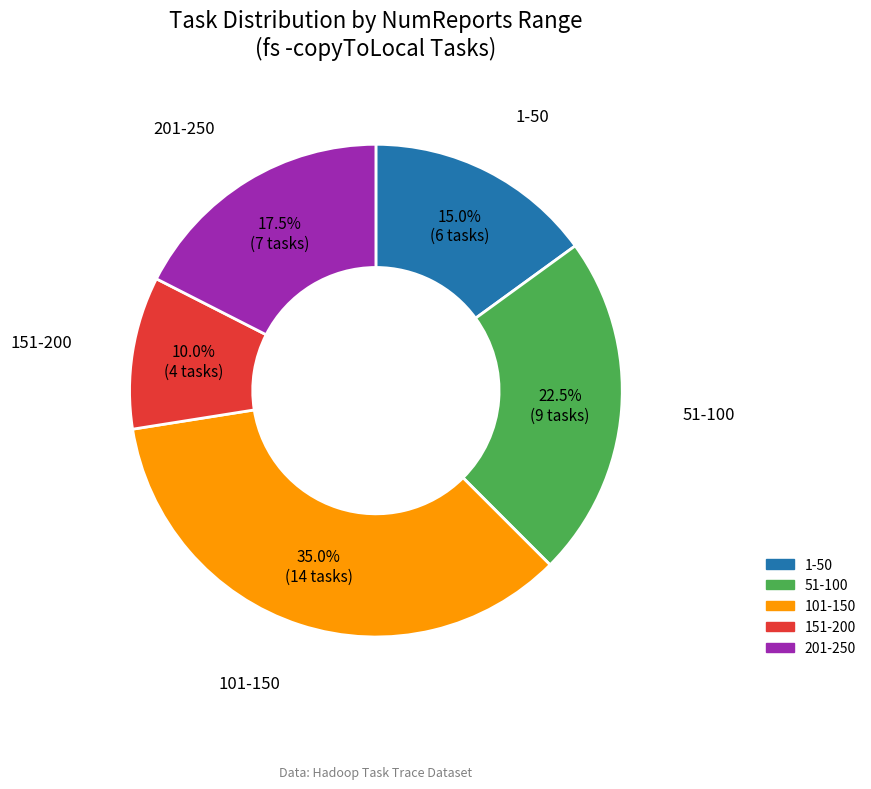

Is there any slice that represents more than half of the pie?

No